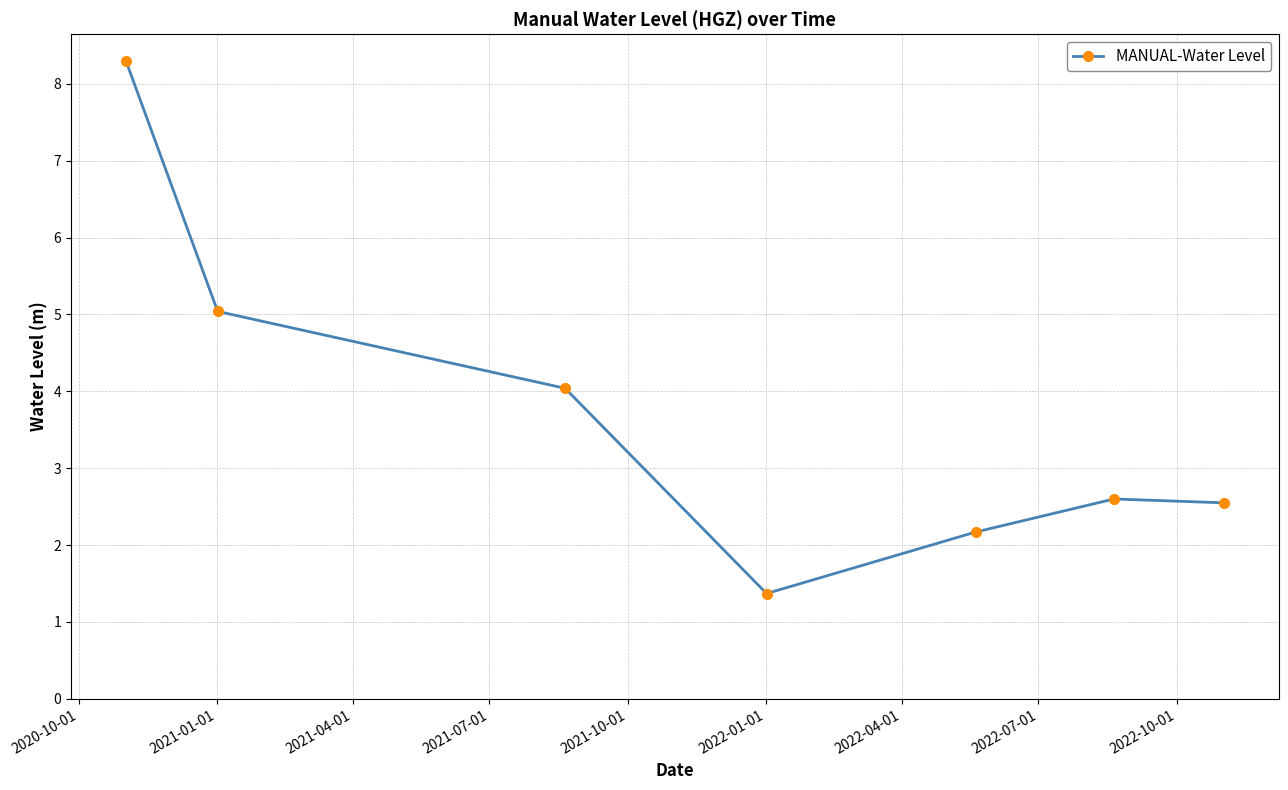

Reading left to right, extract all data points from this chart.

8.3	5.0	4.0	1.4	2.2	2.6	2.5